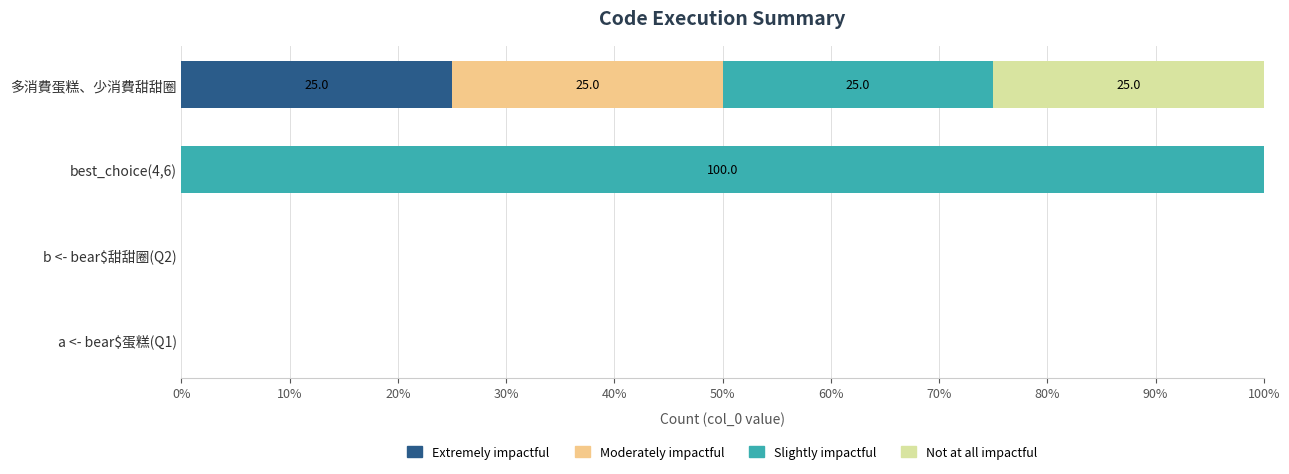

What is the highest value of the Extremely impactful series?

25